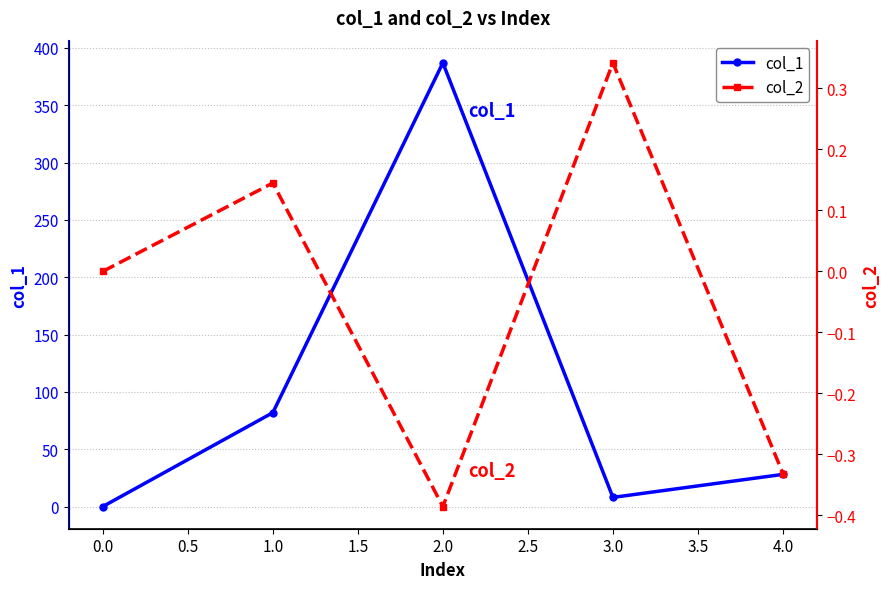

Reading left to right, list all the values displayed in this chart.

col_1: 0.0	81.9	386.9	8.0	28.0
col_2: 0.0	0.1	-0.4	0.3	-0.3